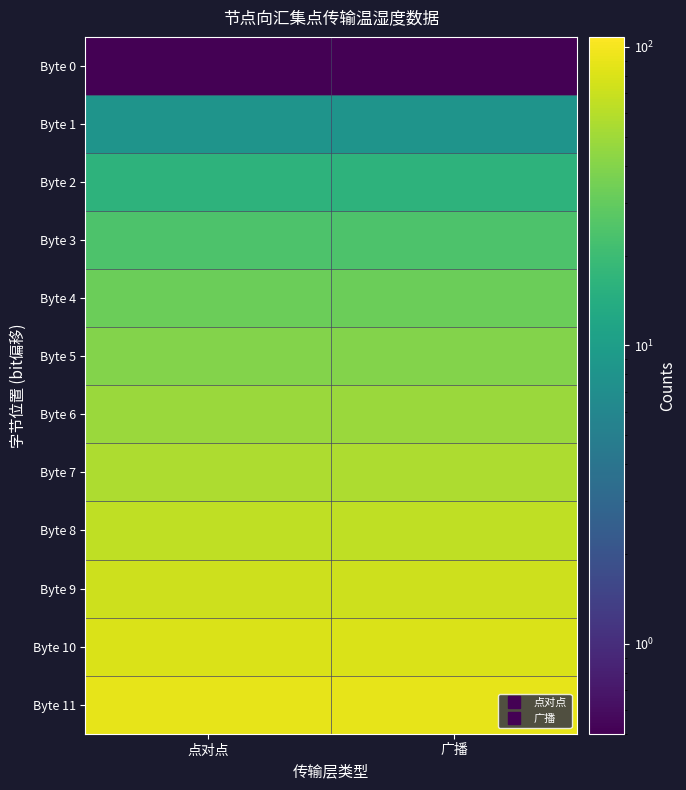

At how many categories does at least one series exceed 2?

2